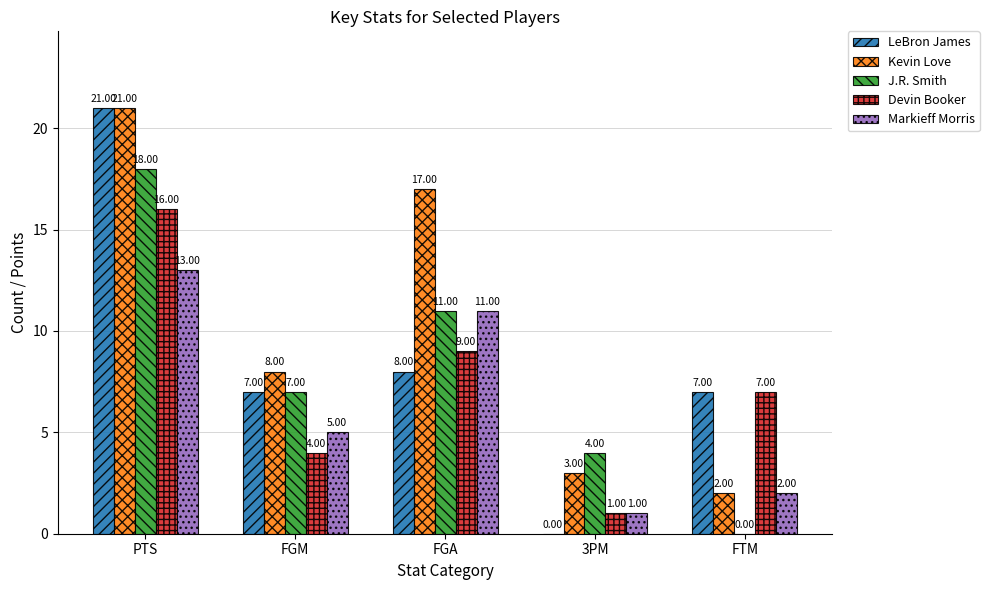

True or false: Kevin Love has a value of 10 at PTS.

False